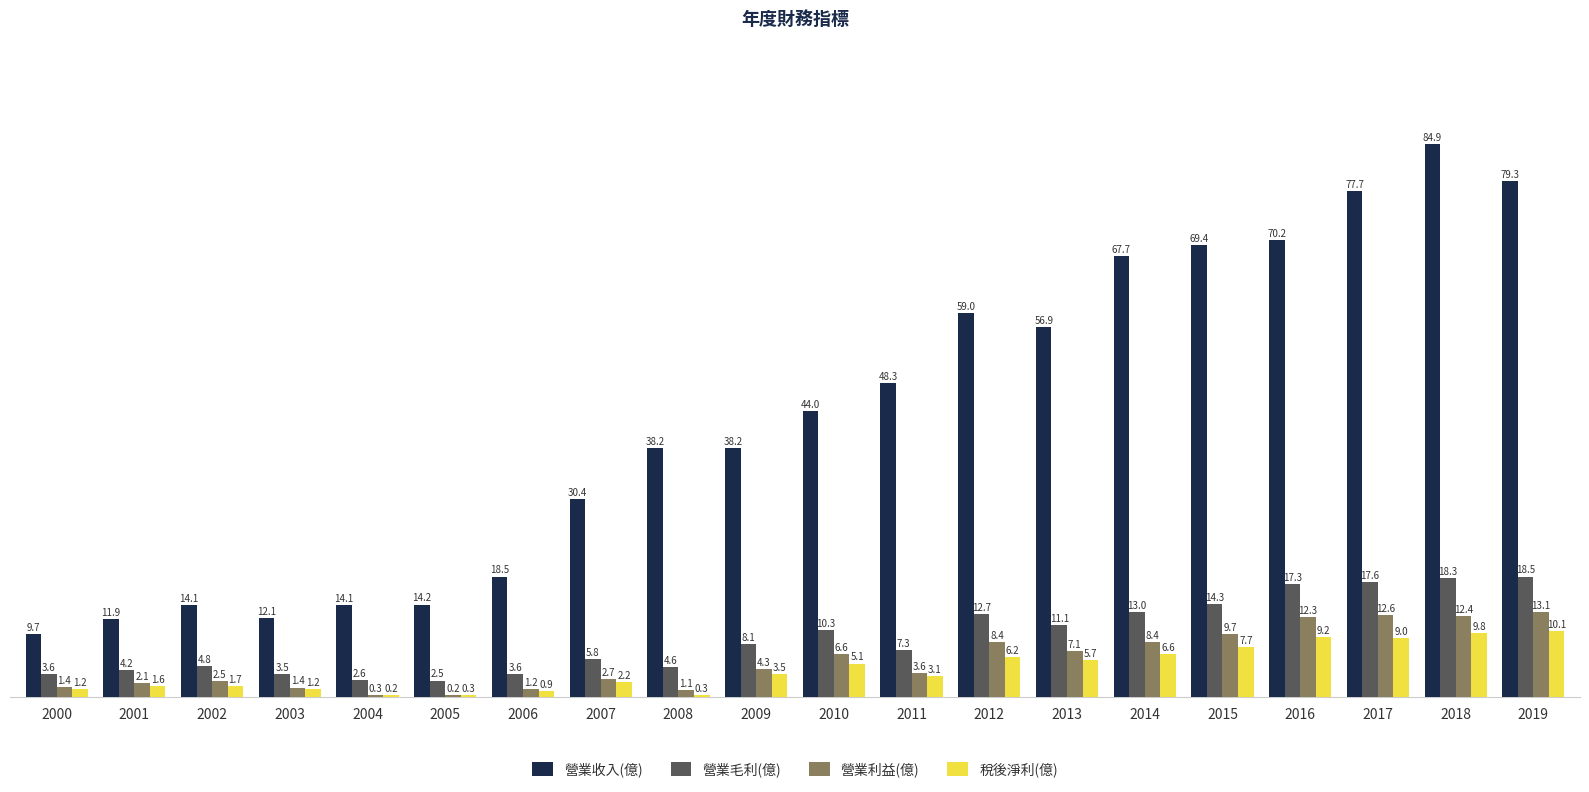

Which series changed the most between 2010 and 2013?

營業收入(億)